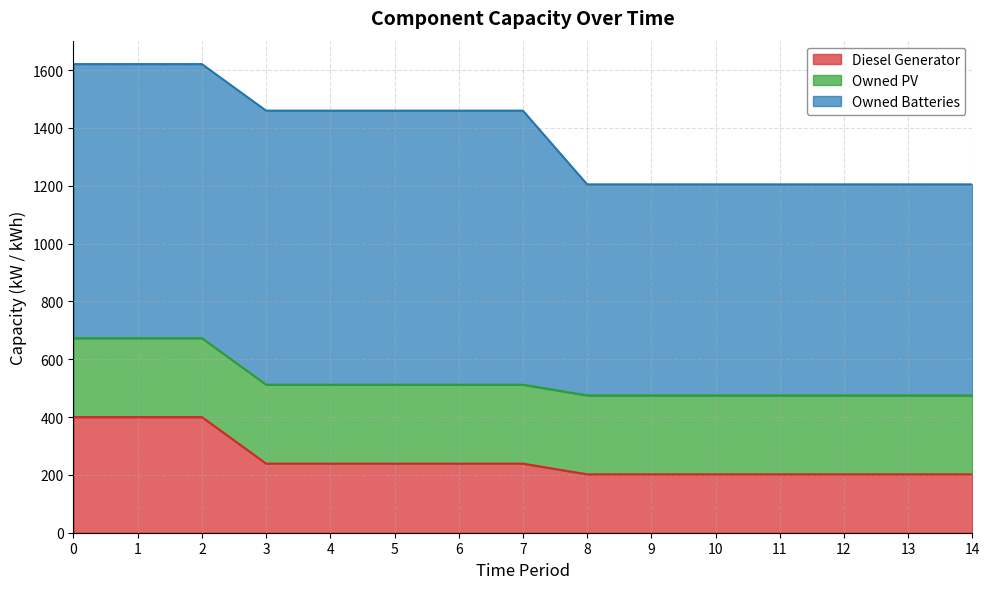

At how many categories does at least one series exceed 270?

15